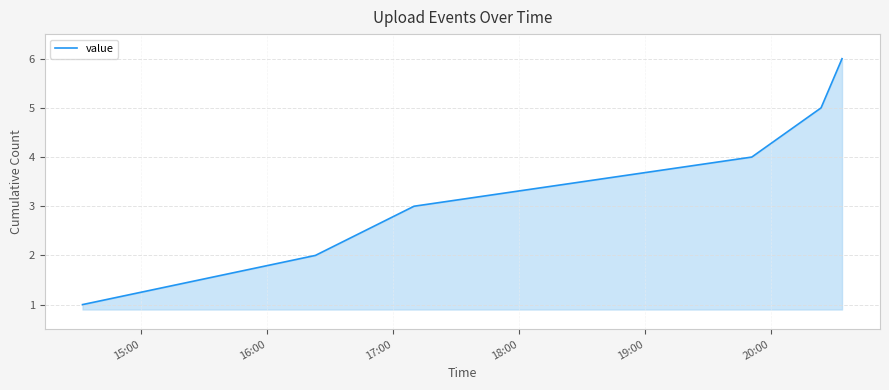

True or false: the data has more than 2 interior local peaks.

False